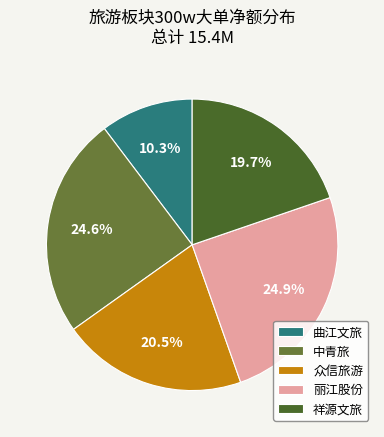

To the nearest percent, what is the difference between the largest and smallest slice percentages?

15%